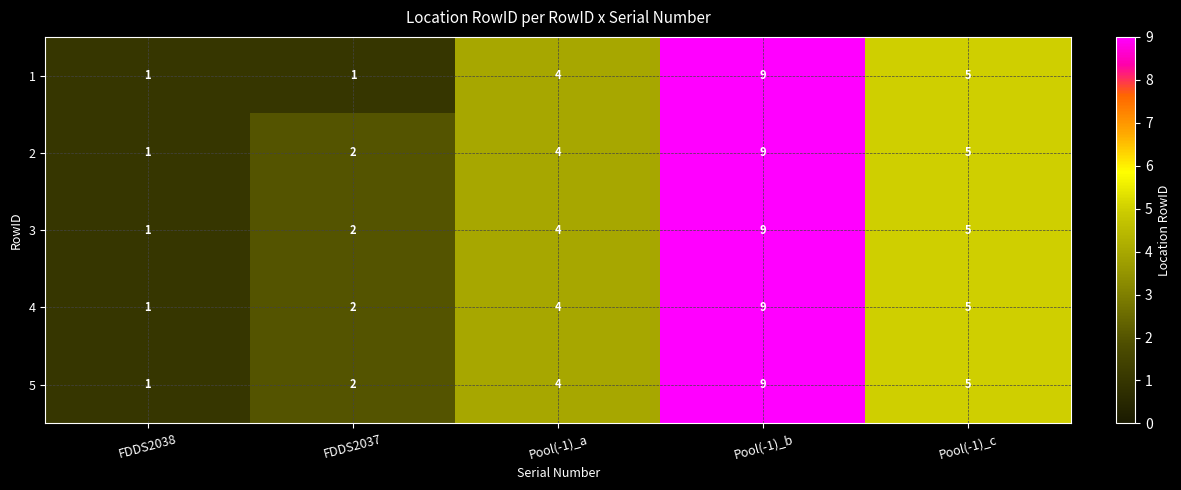

What is the approximate value of 1 at Pool(-1)_c?

5